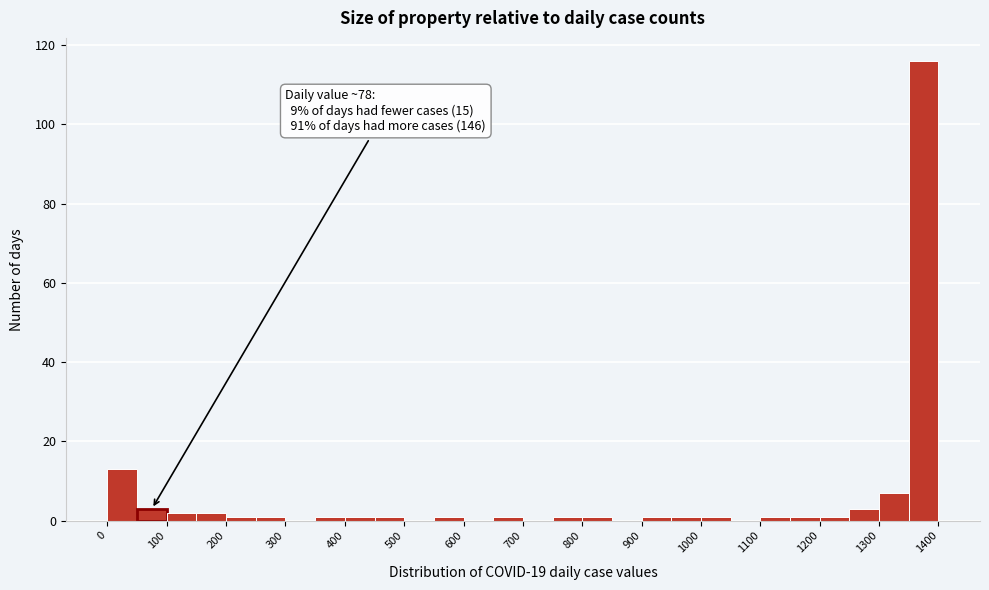

Over which range of the x-axis is the bar tallest?

1350 to 1400